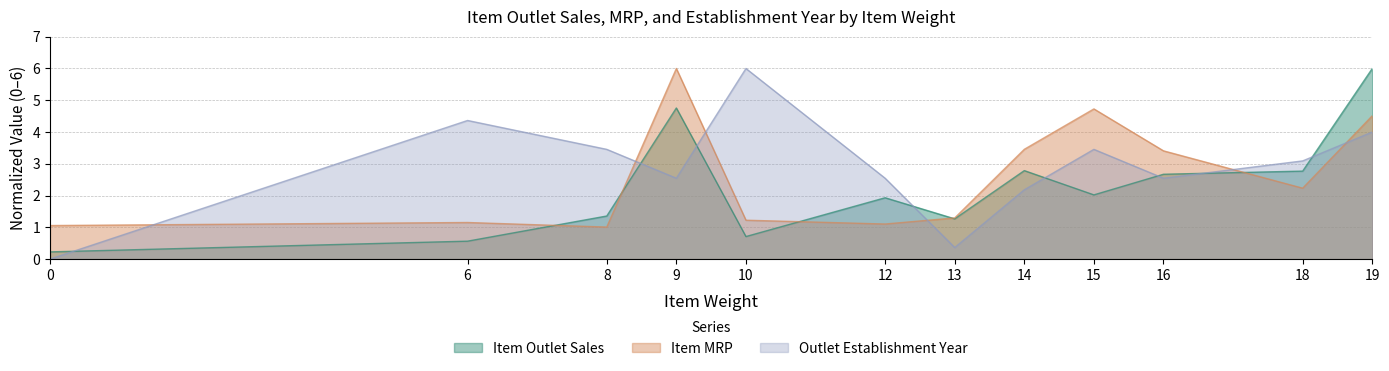

At which category is the sum across all series the highest?

19